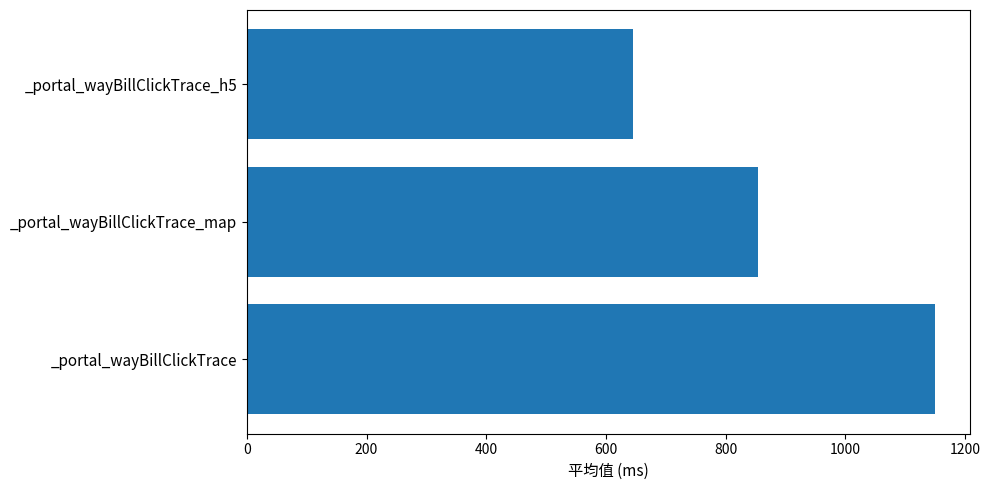

Are the bars grouped side by side (vs. stacked)?

No